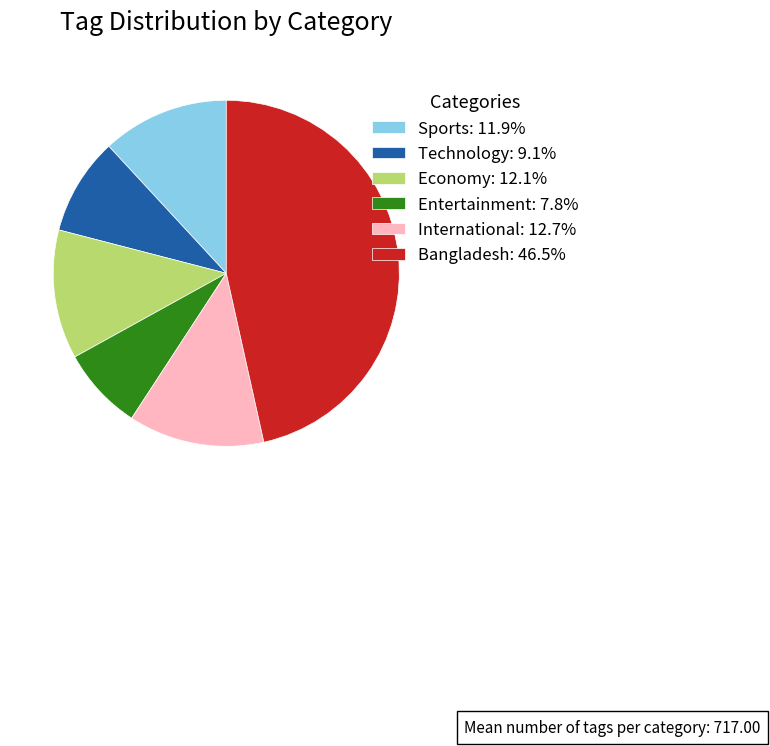

Which category has the biggest portion of the pie?

Bangladesh